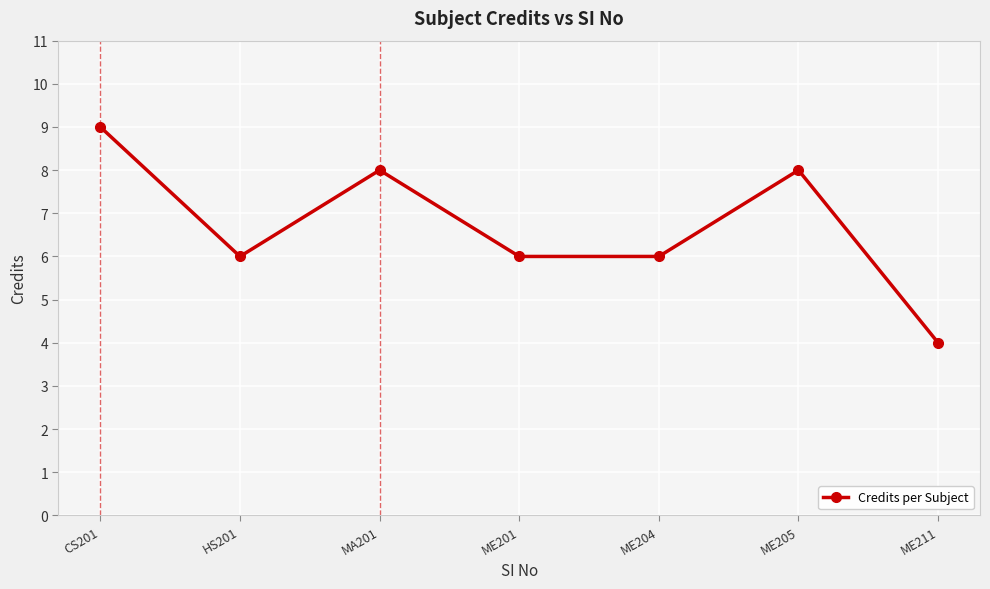

Read the value at MA201.

8